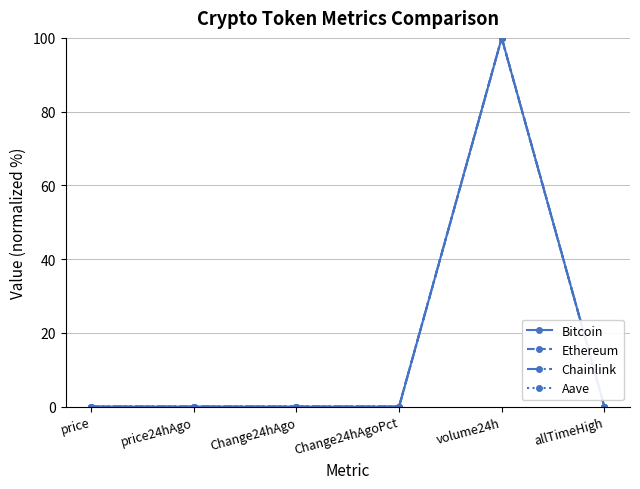

What is the label of the 1st point from the left?

price